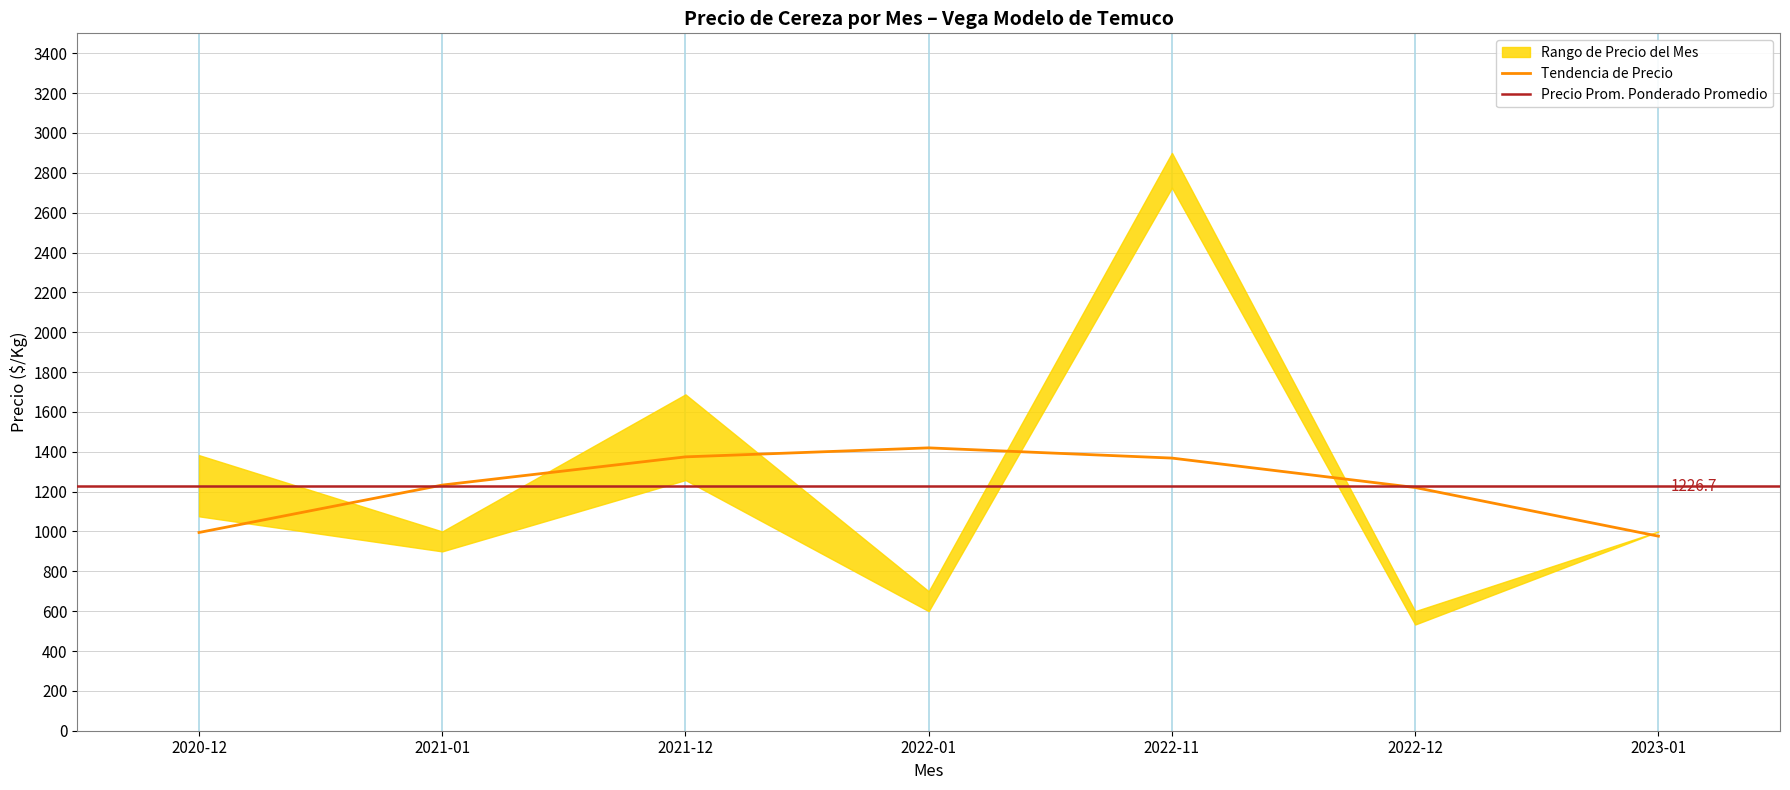

The value of Precio maximo at 2021-01 is 1551. True or false?

False